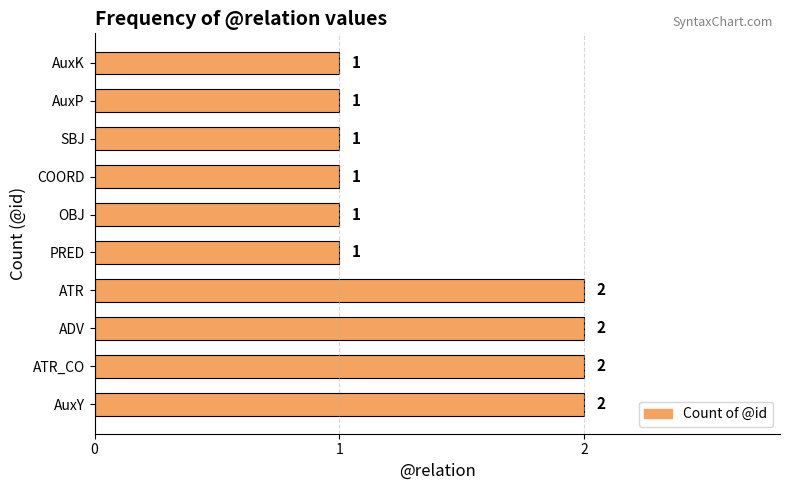

Reading bottom to top, what are all the values shown in this chart?

AuxY=2	ATR_CO=2	ADV=2	ATR=2	PRED=1	OBJ=1	COORD=1	SBJ=1	AuxP=1	AuxK=1